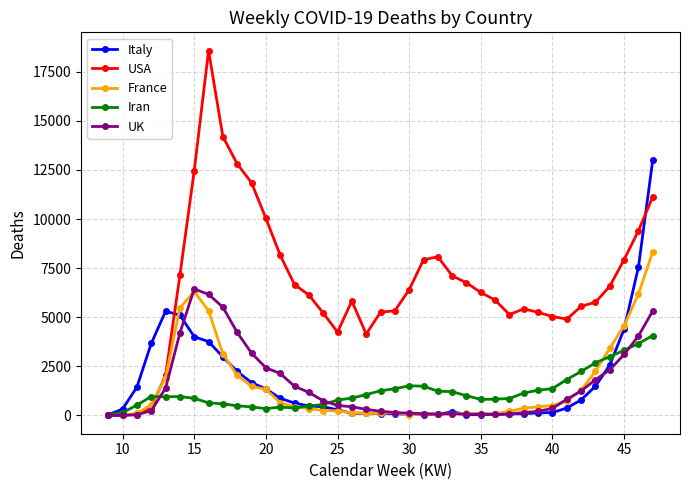

At how many categories does at least one series exceed 16701?

1